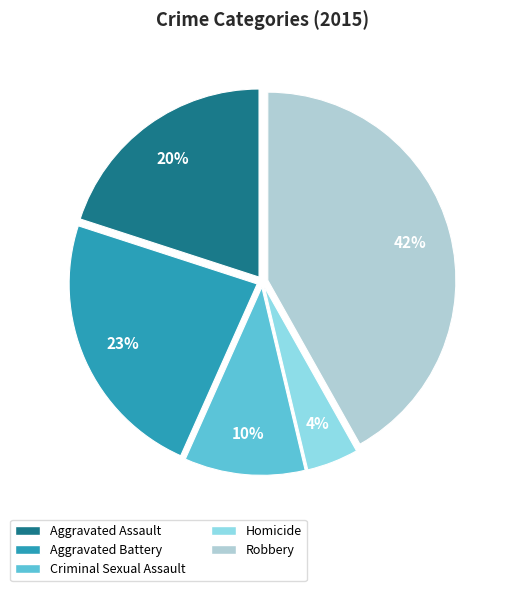

To the nearest percent, what is the average slice percentage?

20%